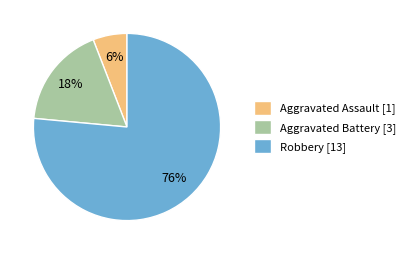

What is the smallest slice in the pie chart?

Aggravated Assault